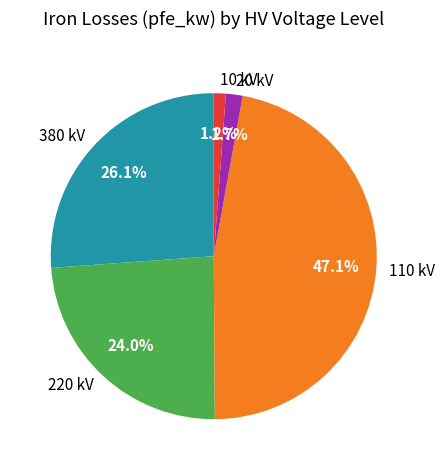

Does 380 kV account for over 50% of the chart?

No